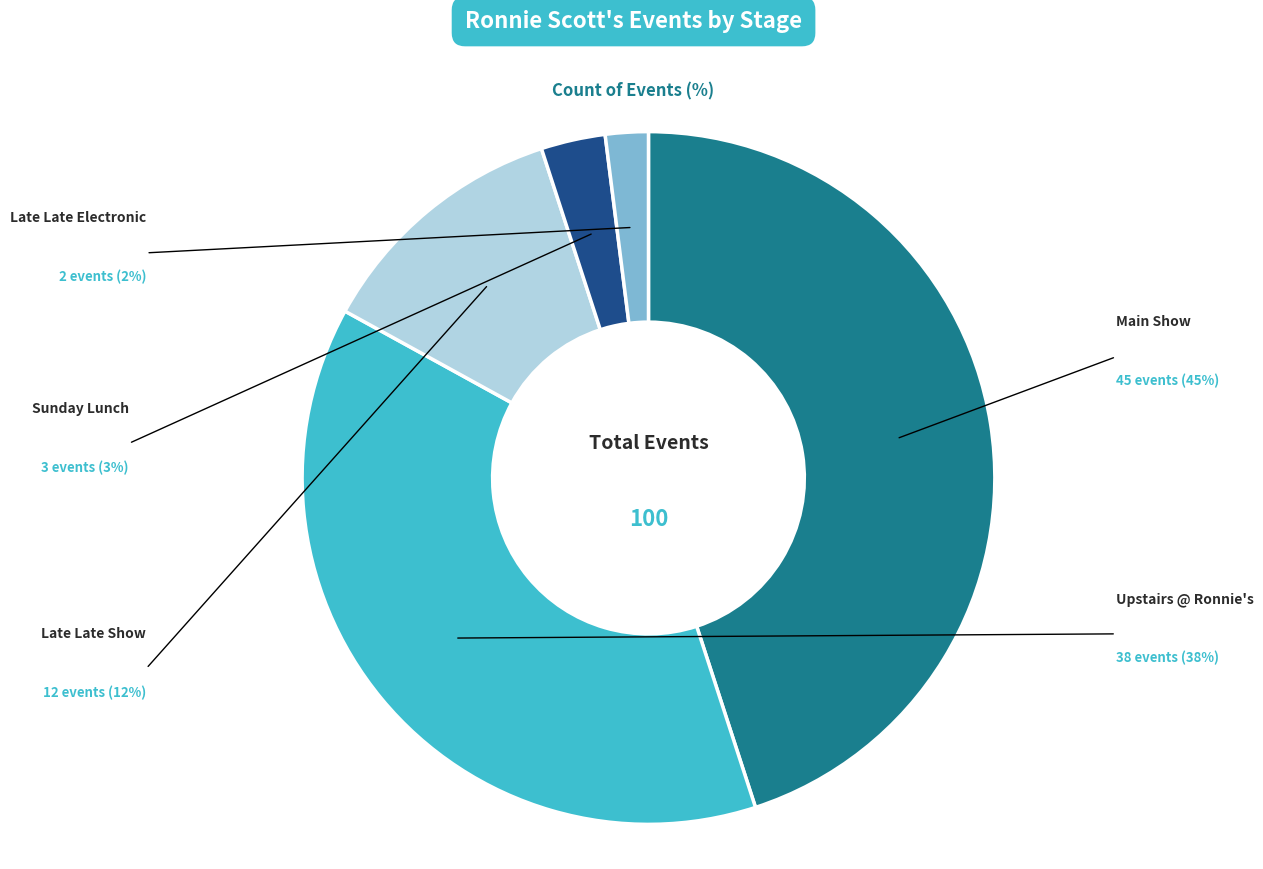

Is there a majority slice in this chart?

No